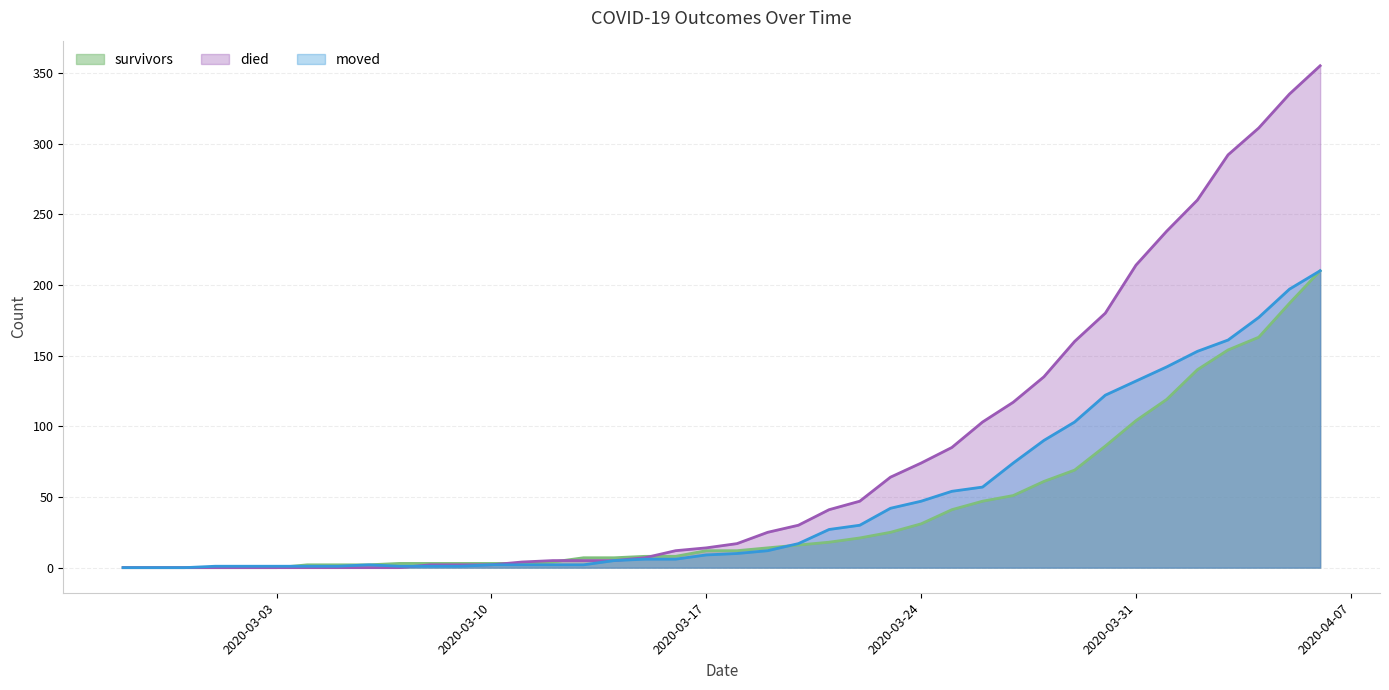

Reading left to right, transcribe all the data shown in this chart.

survivors: 2020-02-27=0	2020-02-28=0	2020-02-29=0	2020-03-01=0	2020-03-02=0	2020-03-03=0	2020-03-04=2	2020-03-05=2	2020-03-06=2	2020-03-07=3	2020-03-08=3	2020-03-09=3	2020-03-10=3	2020-03-11=3	2020-03-12=4	2020-03-13=7	2020-03-14=7	2020-03-15=8	2020-03-16=8	2020-03-17=12	2020-03-18=12	2020-03-19=14	2020-03-20=16	2020-03-21=18	2020-03-22=21	2020-03-23=25	2020-03-24=31	2020-03-25=41	2020-03-26=47	2020-03-27=51	2020-03-28=61	2020-03-29=69	2020-03-30=86	2020-03-31=104	2020-04-01=119	2020-04-02=140	2020-04-03=154	2020-04-04=163	2020-04-05=187	2020-04-06=210
died: 2020-02-27=0	2020-02-28=0	2020-02-29=0	2020-03-01=0	2020-03-02=0	2020-03-03=0	2020-03-04=0	2020-03-05=0	2020-03-06=0	2020-03-07=0	2020-03-08=2	2020-03-09=2	2020-03-10=2	2020-03-11=4	2020-03-12=5	2020-03-13=5	2020-03-14=5	2020-03-15=7	2020-03-16=12	2020-03-17=14	2020-03-18=17	2020-03-19=25	2020-03-20=30	2020-03-21=41	2020-03-22=47	2020-03-23=64	2020-03-24=74	2020-03-25=85	2020-03-26=103	2020-03-27=117	2020-03-28=135	2020-03-29=160	2020-03-30=180	2020-03-31=214	2020-04-01=238	2020-04-02=260	2020-04-03=292	2020-04-04=311	2020-04-05=335	2020-04-06=355
moved: 2020-02-27=0	2020-02-28=0	2020-02-29=0	2020-03-01=1	2020-03-02=1	2020-03-03=1	2020-03-04=1	2020-03-05=1	2020-03-06=2	2020-03-07=1	2020-03-08=1	2020-03-09=1	2020-03-10=2	2020-03-11=2	2020-03-12=2	2020-03-13=2	2020-03-14=5	2020-03-15=6	2020-03-16=6	2020-03-17=9	2020-03-18=10	2020-03-19=12	2020-03-20=17	2020-03-21=27	2020-03-22=30	2020-03-23=42	2020-03-24=47	2020-03-25=54	2020-03-26=57	2020-03-27=74	2020-03-28=90	2020-03-29=103	2020-03-30=122	2020-03-31=132	2020-04-01=142	2020-04-02=153	2020-04-03=161	2020-04-04=177	2020-04-05=197	2020-04-06=210